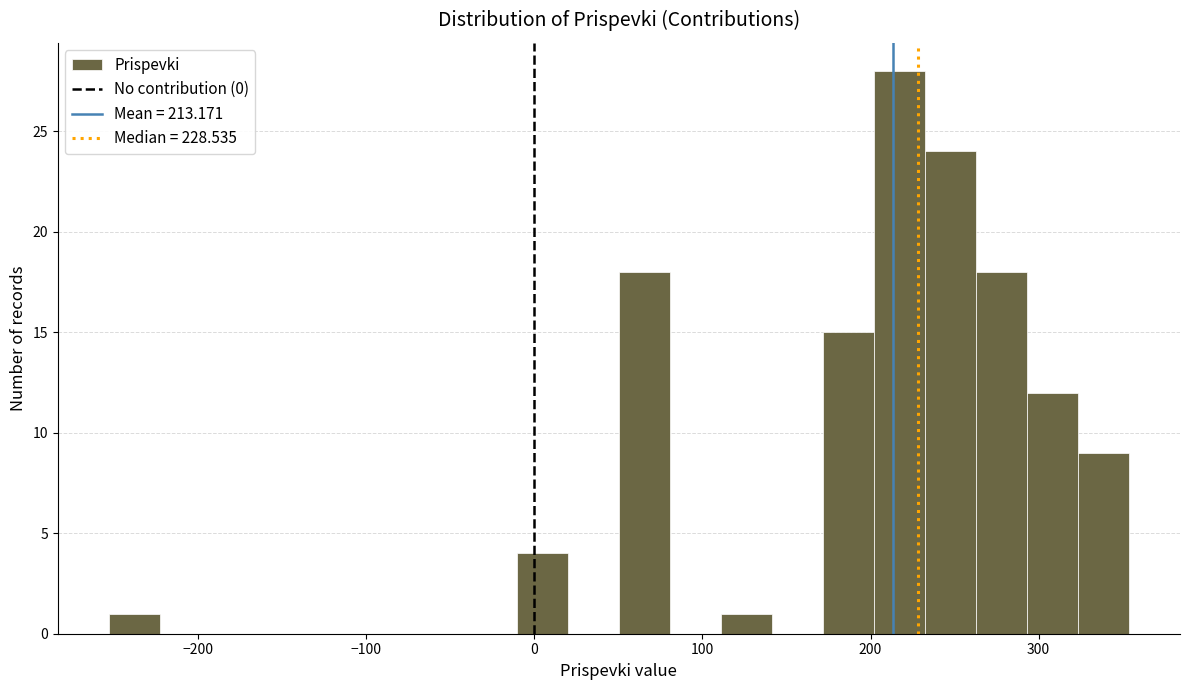

Around what value on the x-axis is the tallest bar? Give the approximate position of its centre, as read against the axis.

220